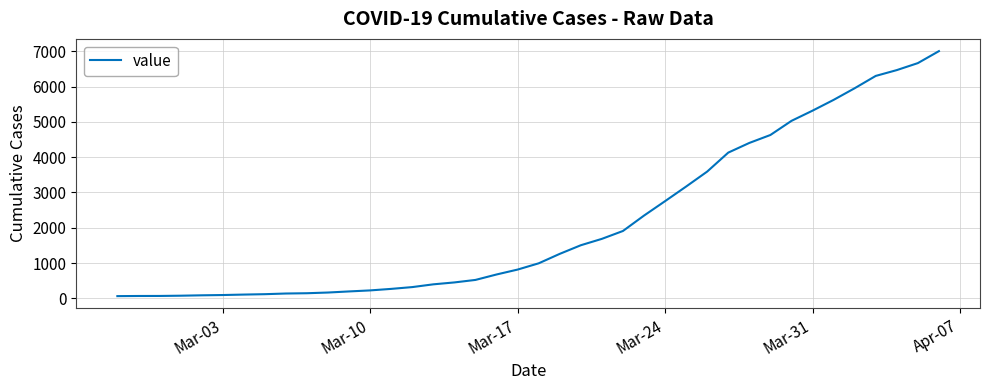

What is the difference between the maximum and minimum values?

6939